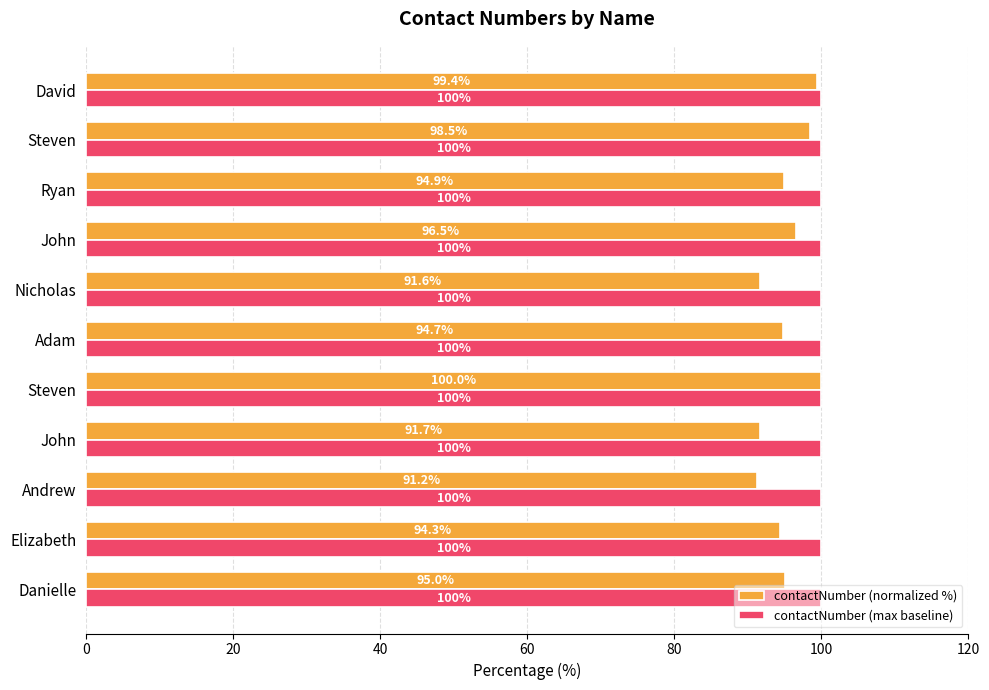

What is the value of the contactNumber (normalized %) bar at the 5th from the left?

100.0